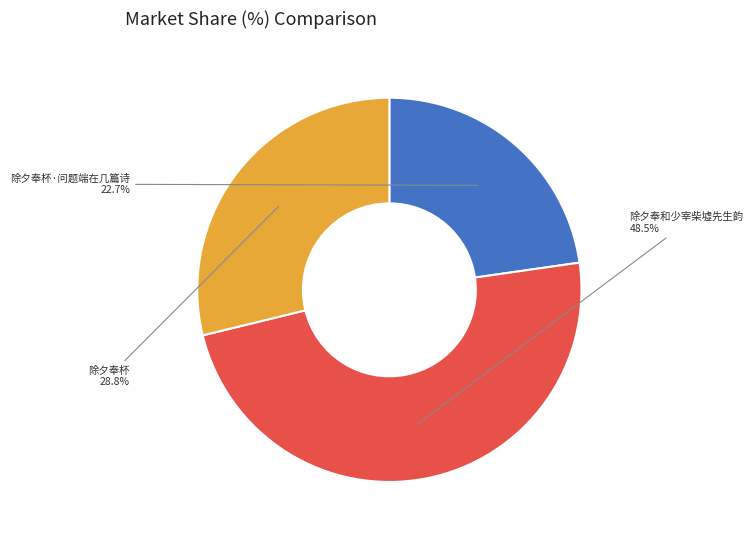

What is the smallest slice in the pie chart?

除夕奉杯·问题端在几篇诗